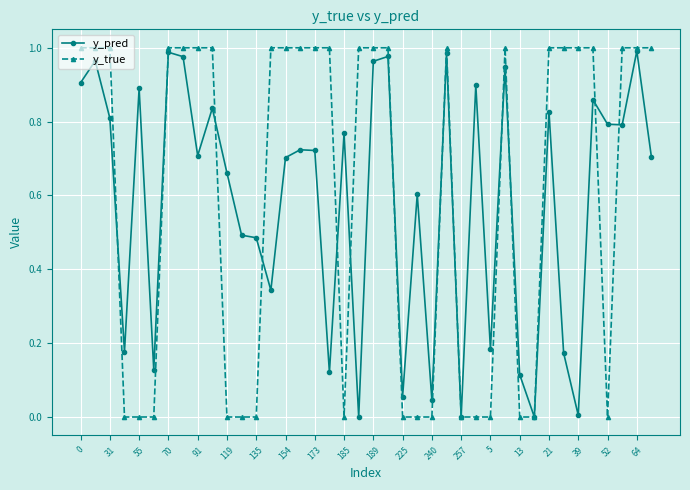

True or false: y_pred has more than 1 interior local peaks.

True